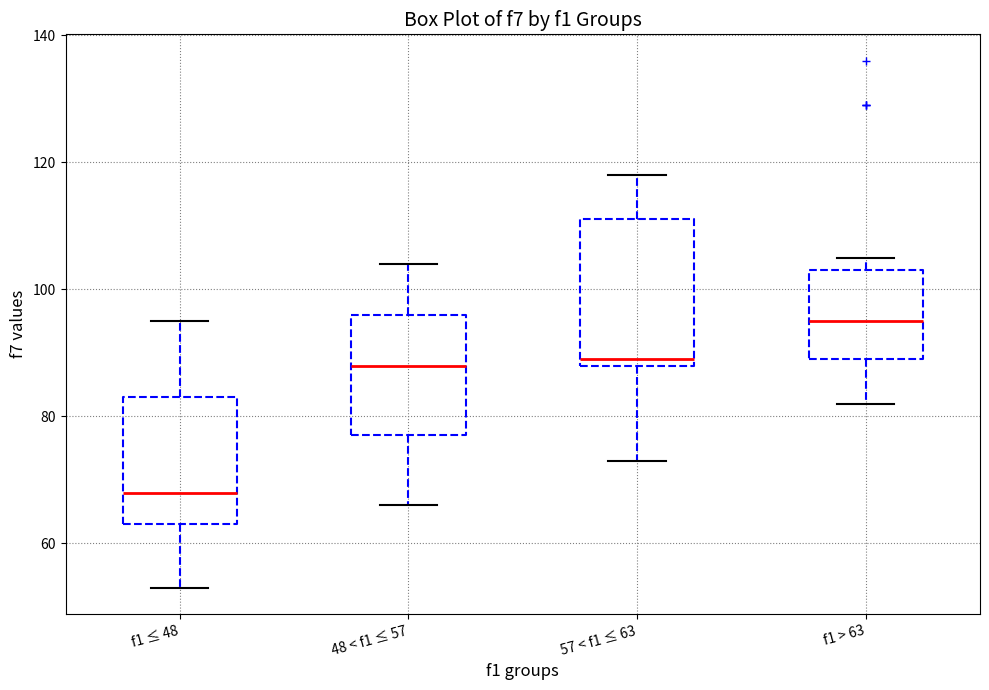

Which box's median line is the lowest?

f1 ≤ 48